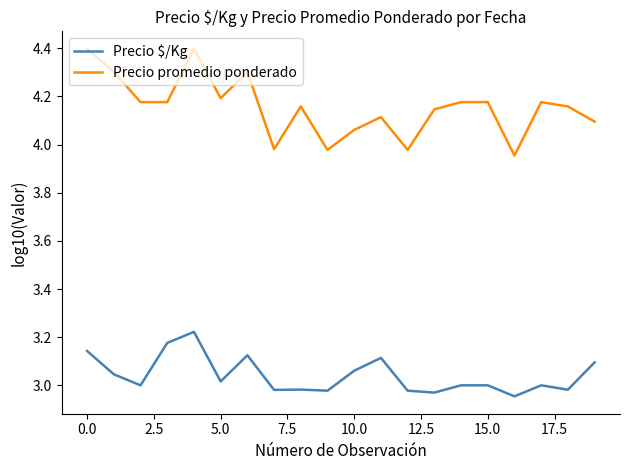

What is the difference between the maximum and minimum values in the Precio promedio ponderado series?

0.4